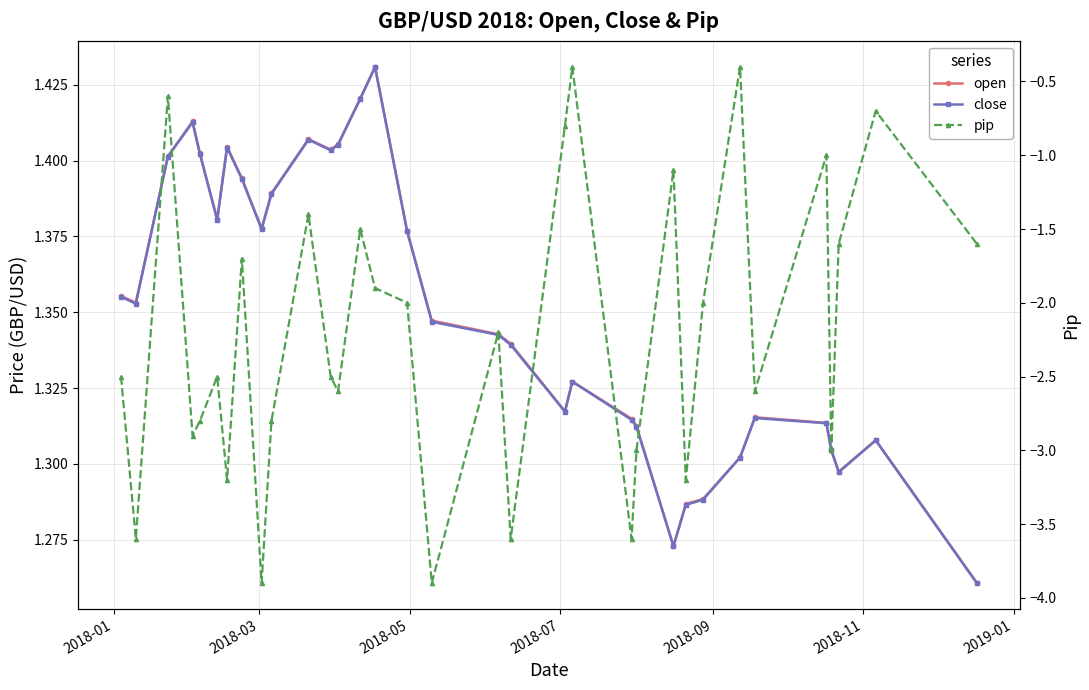

How many open values are between 1 and 2?

33